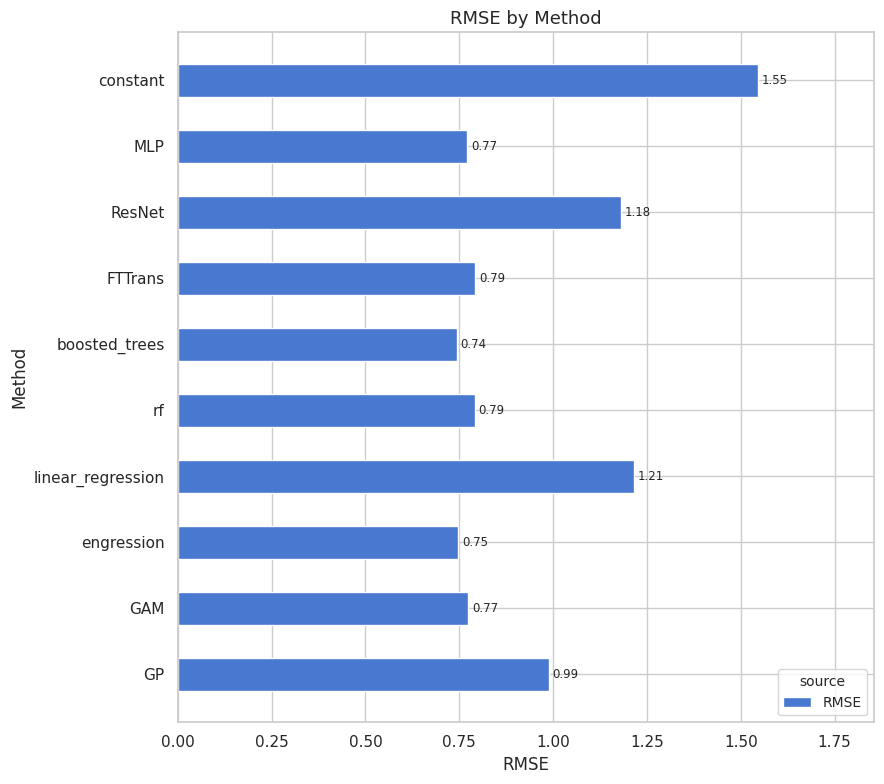

Where is the data nearest to the value 1?

GP